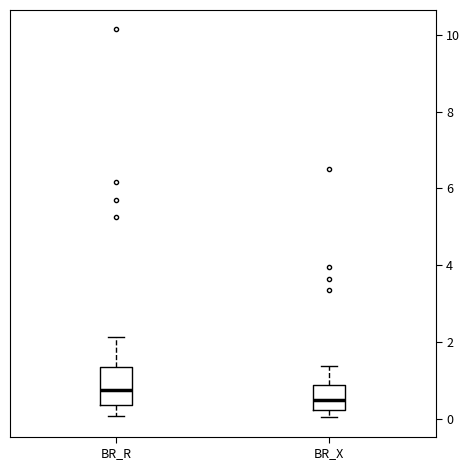

Reading left to right, read every box against the y-axis: the position of its median line, the range the box covers, and the ends of its whiskers. The values are not printed on the chart, so give them approximately, as read against the axis.

BR_R: median 0.8, box 0.4 to 1.4, whiskers 0.0 to 2.2
BR_X: median 0.4, box 0.2 to 0.8, whiskers 0.0 to 1.4